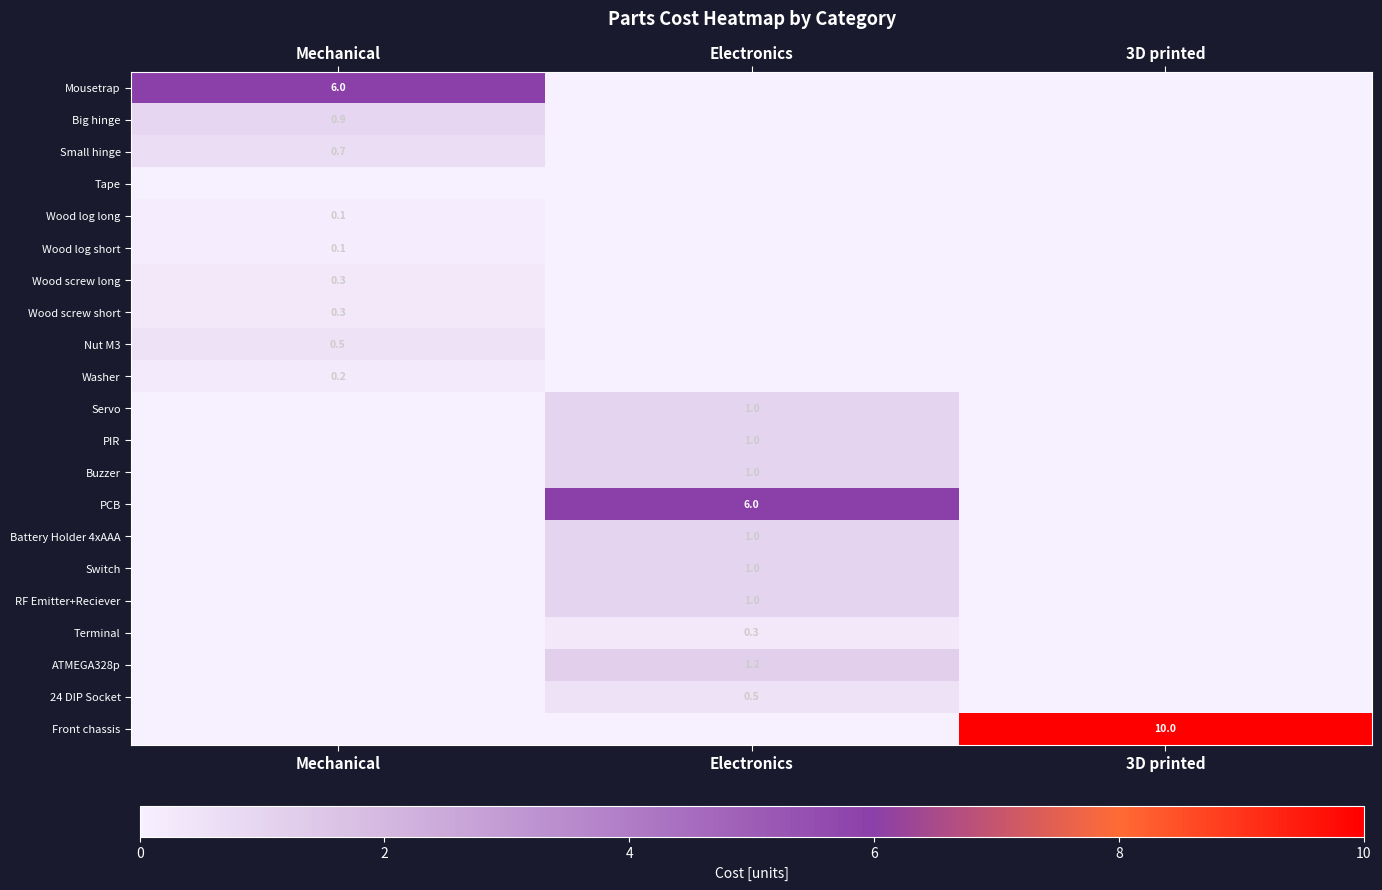

The Buzzer series shows -0.5 at Mechanical. True or false?

False